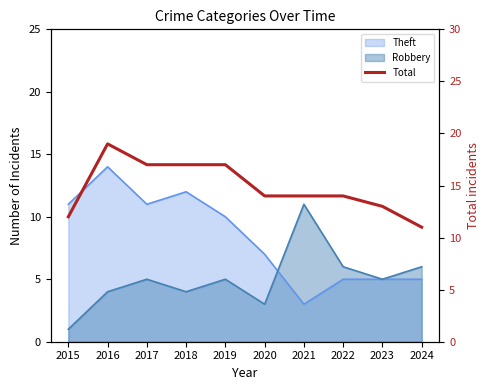

Count the number of categories in the chart.

10